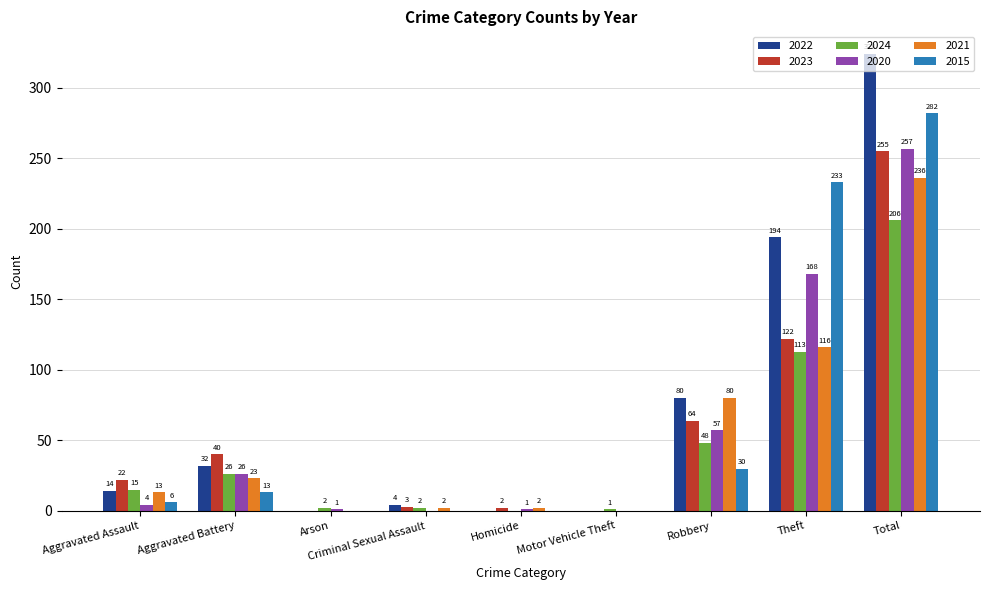

Count the number of data series in this chart.

6